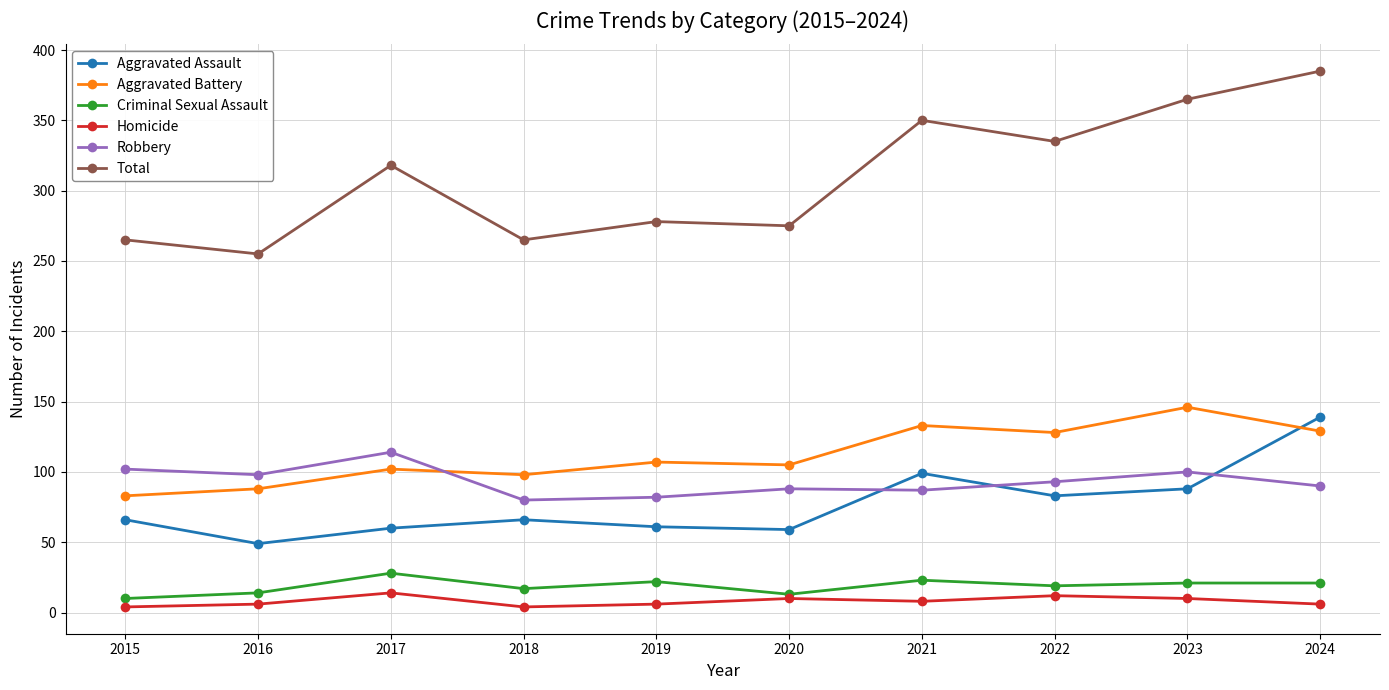

At which category does Total reach its first local valley?

2016